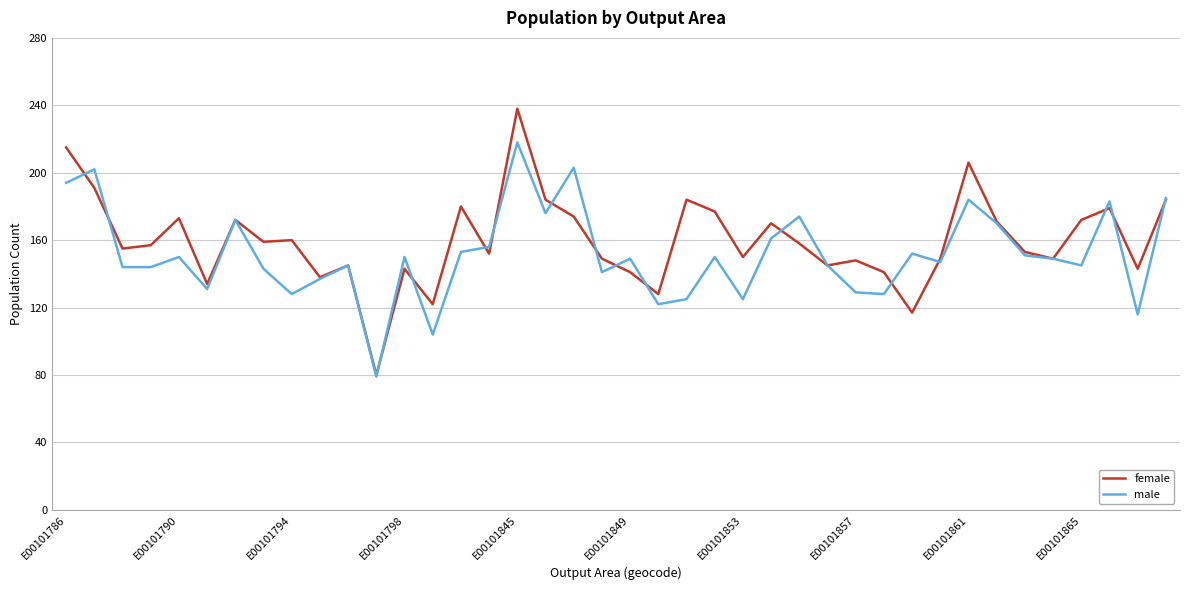

Rank the series by their maximum value, from highest to lowest.

female, male